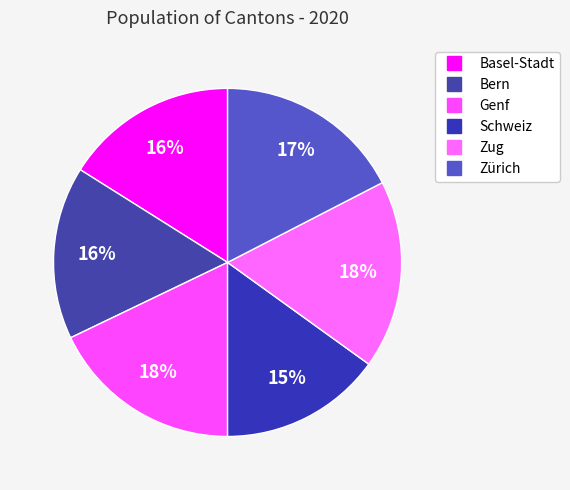

How many segments does this pie chart have?

6